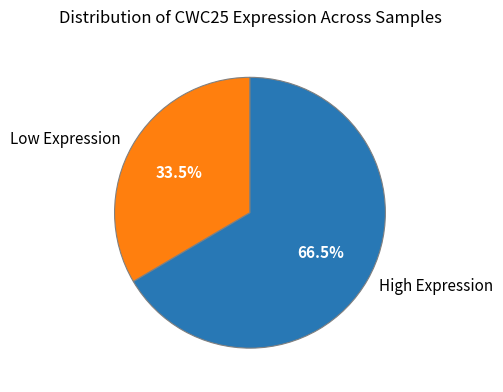

Combined, what portion of the pie is Low Expression and High Expression?

100.0%